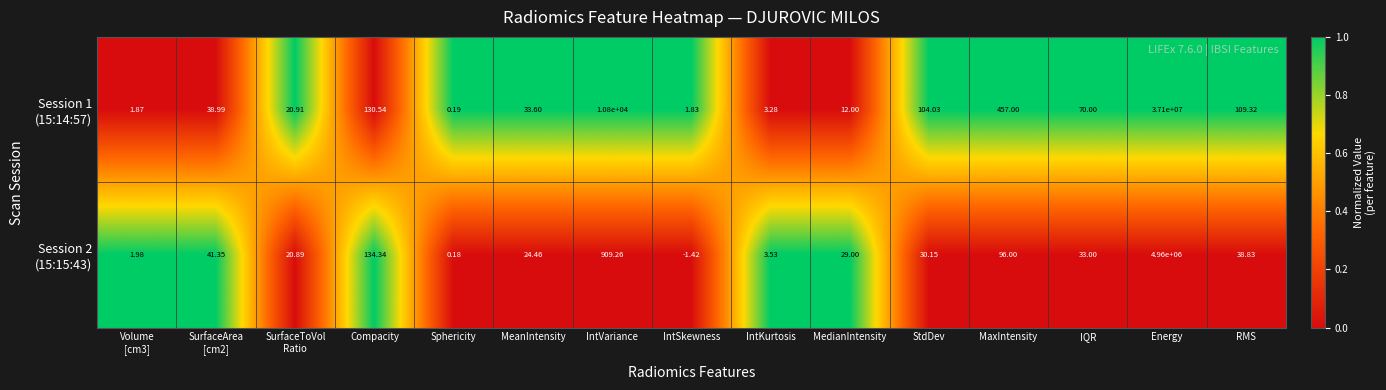

How many series are shown in this chart?

2